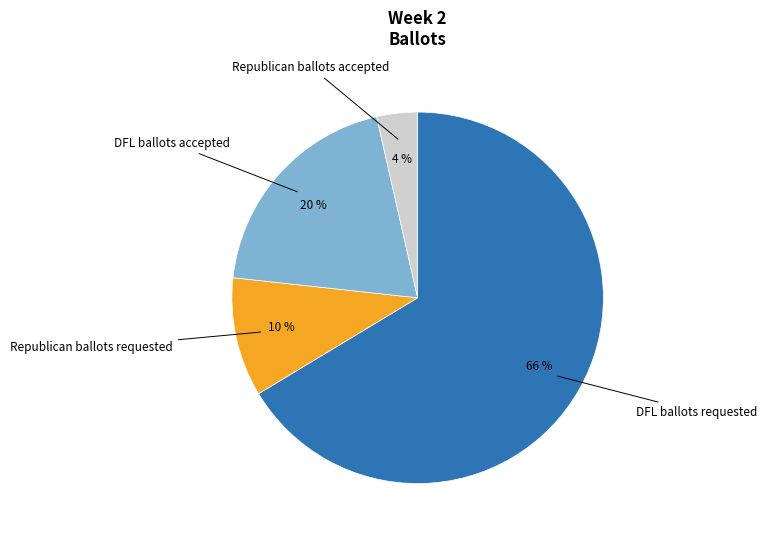

Count the number of slices in the pie.

4